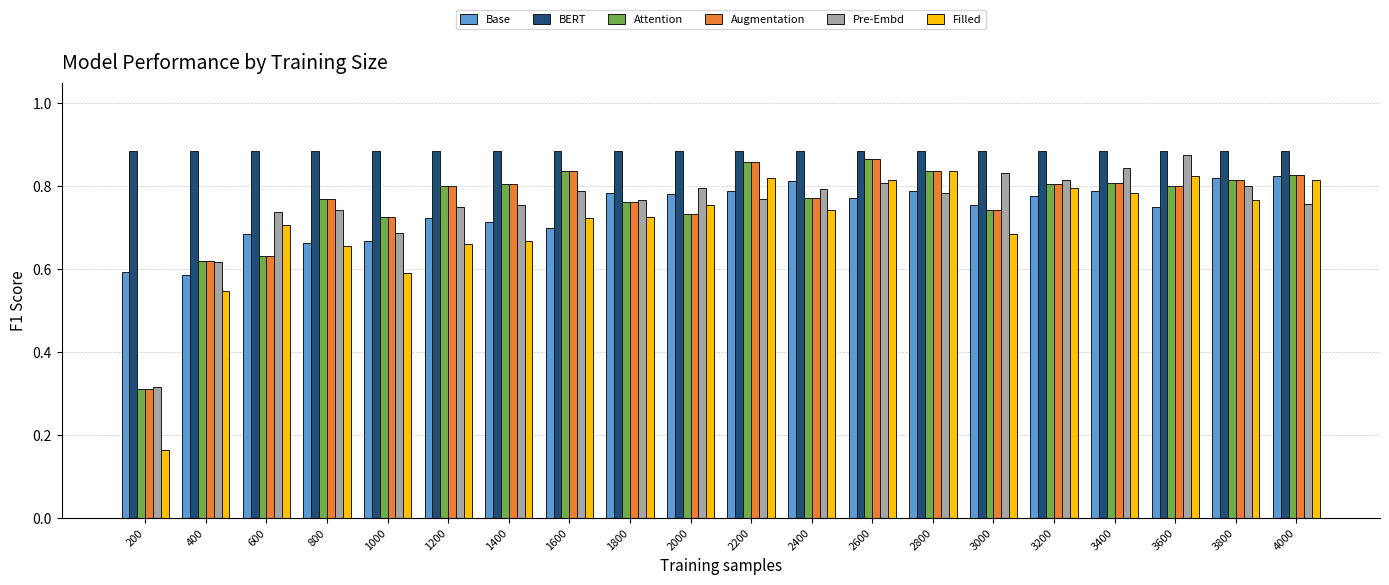

Is it true that Attention equals 1.3 at 1800?

False